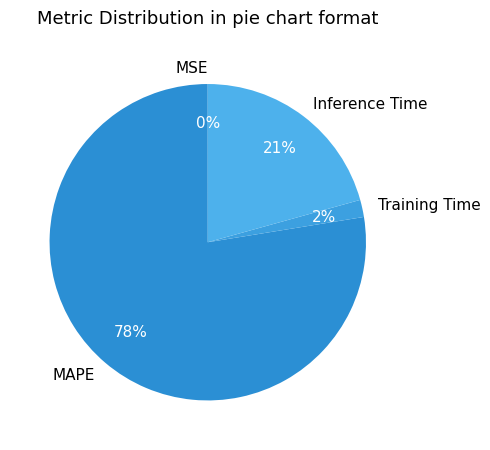

To the nearest percent, what percentage of the pie is Training Time?

2%